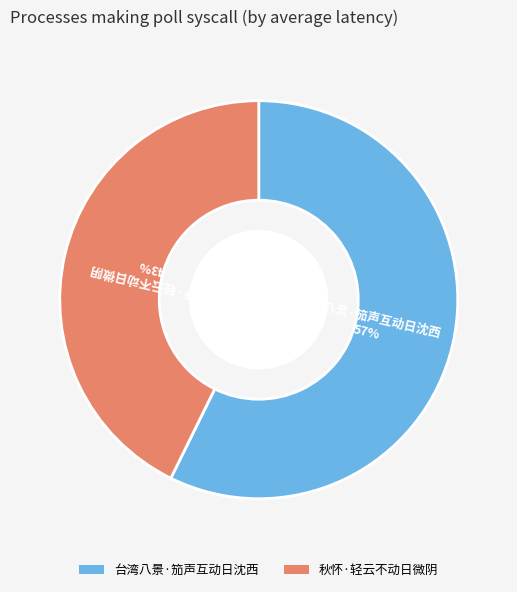

To the nearest percent, what is the combined percentage of 台湾八景·笳声互动日沈西 and 秋怀·轻云不动日微阴?

100%